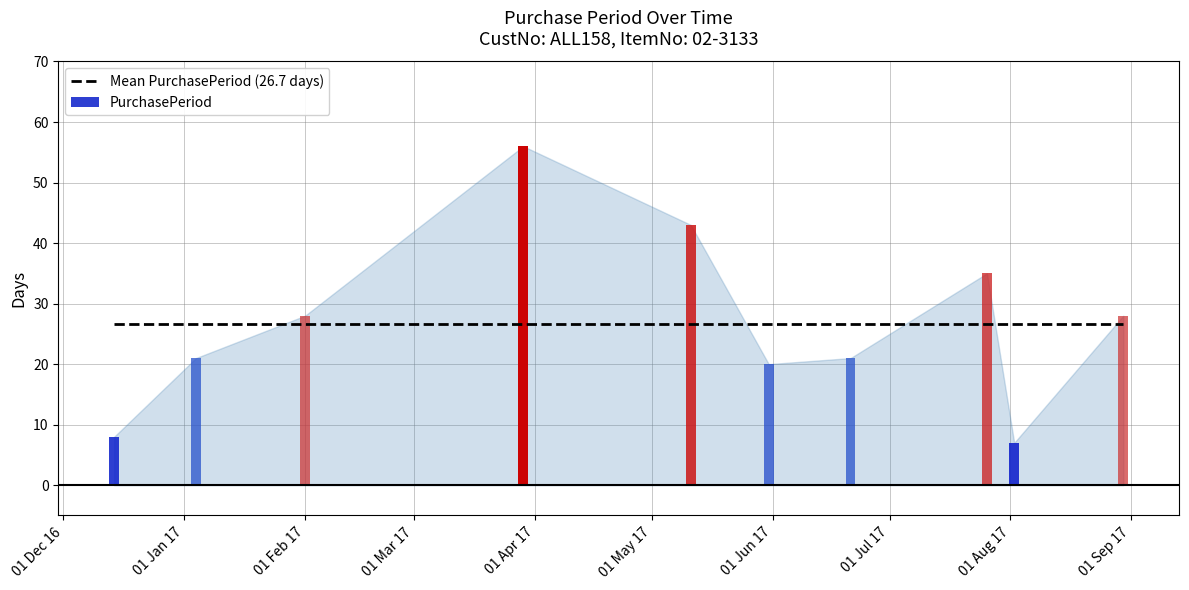

What is the label of the 4th bar from the right?

2017-06-21